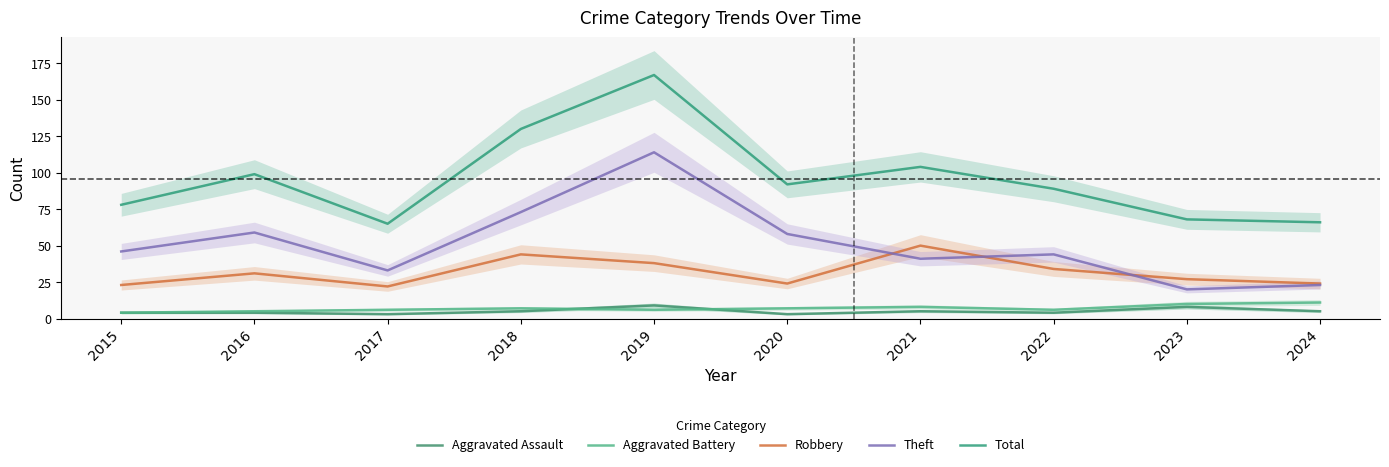

True or false: Theft and Total cross at least once.

False